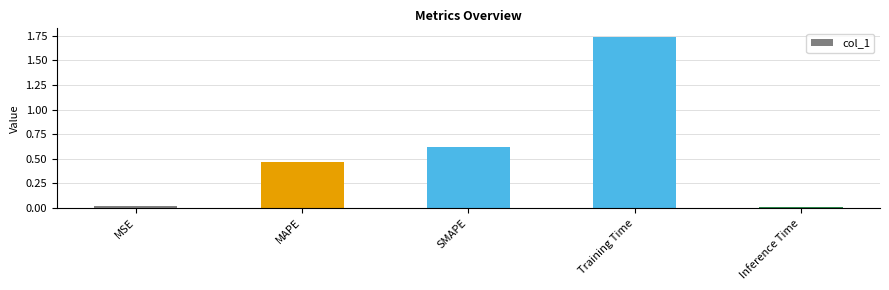

What is the ratio of the value at SMAPE to the value at Training Time?

0.4